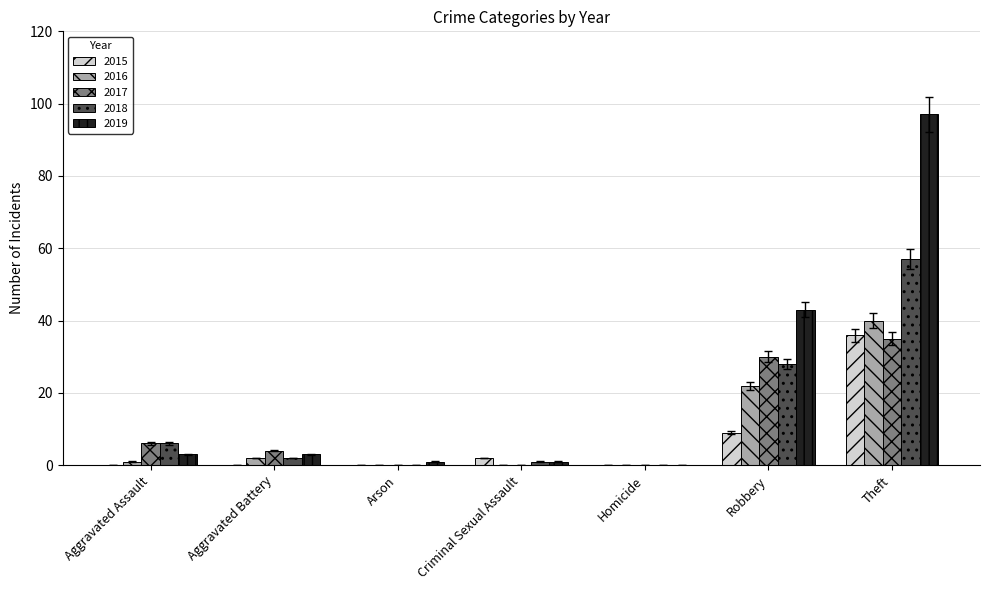

Is it true that 2017 equals 17.6 at Robbery?

False